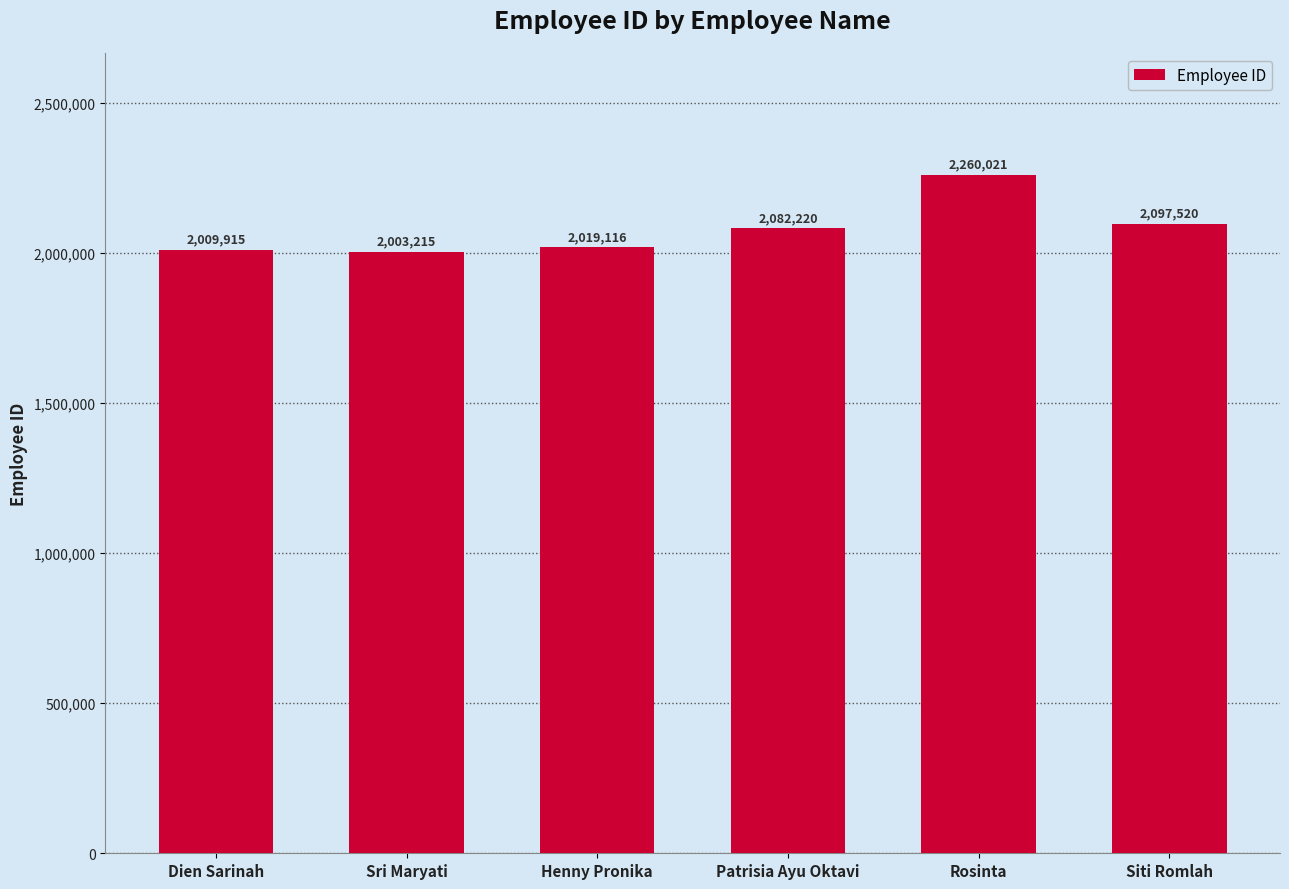

What is the label of the 1st bar from the left?

Dien Sarinah